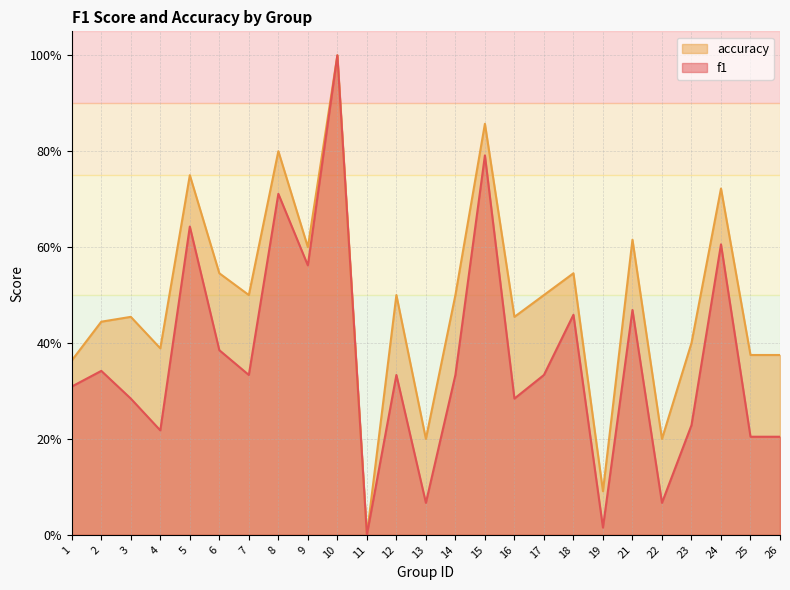

Reading left to right, list all the values displayed in this chart.

f1: 1=0.3	2=0.3	3=0.3	4=0.2	5=0.6	6=0.4	7=0.3	8=0.7	9=0.6	10=1.0	11=0.0	12=0.3	13=0.1	14=0.3	15=0.8	16=0.3	17=0.3	18=0.5	19=0.0	21=0.5	22=0.1	23=0.2	24=0.6	25=0.2	26=0.2
accuracy: 1=0.4	2=0.4	3=0.5	4=0.4	5=0.8	6=0.5	7=0.5	8=0.8	9=0.6	10=1.0	11=0.0	12=0.5	13=0.2	14=0.5	15=0.9	16=0.5	17=0.5	18=0.5	19=0.1	21=0.6	22=0.2	23=0.4	24=0.7	25=0.4	26=0.4